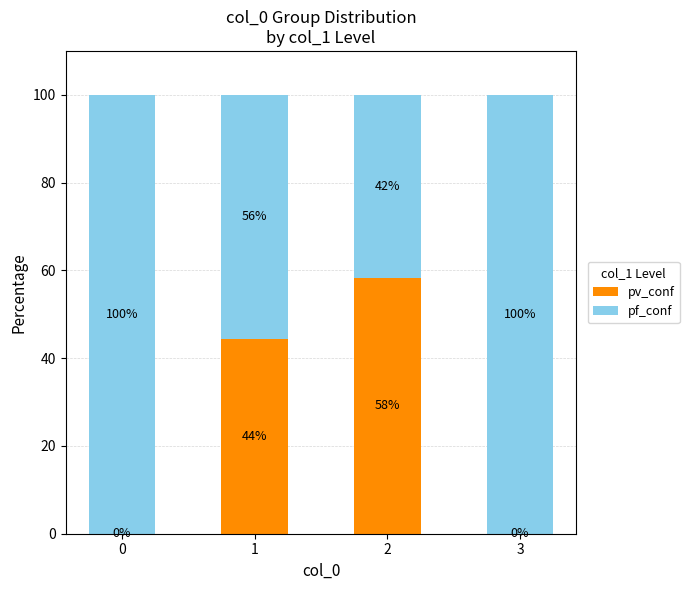

Are the bars horizontal?

No